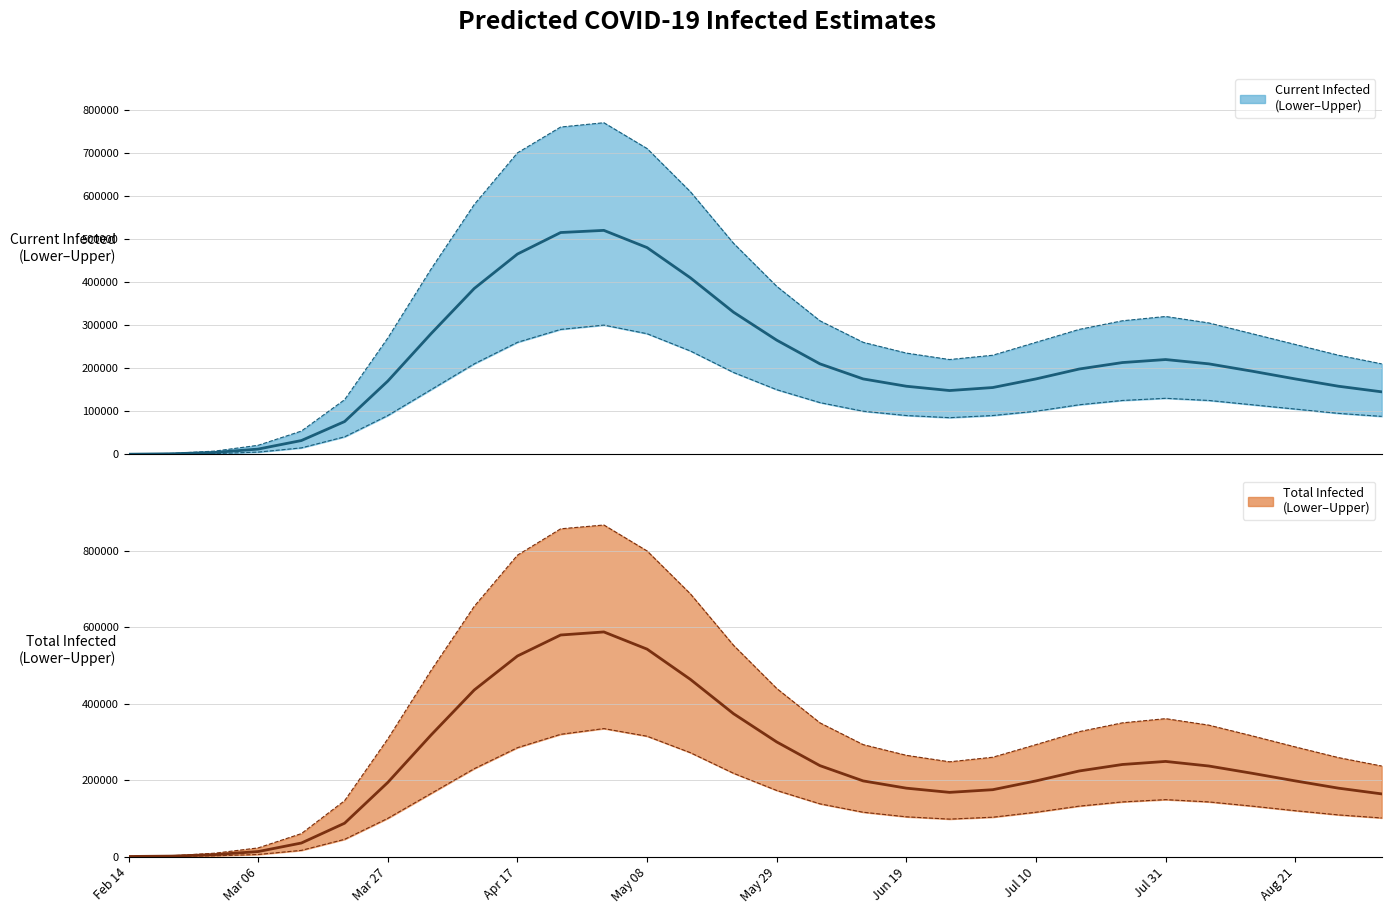

At which category does the chart reach its minimum across all series?

Feb 14